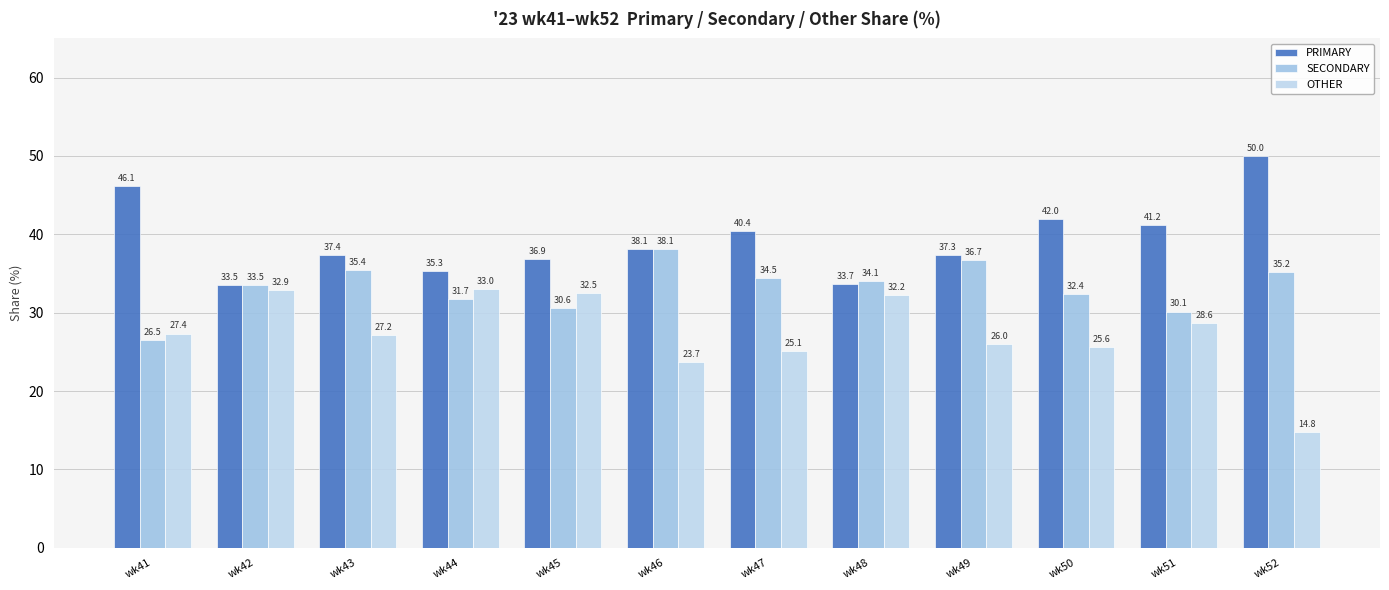

What is the total value across all series at wk45?

100.0